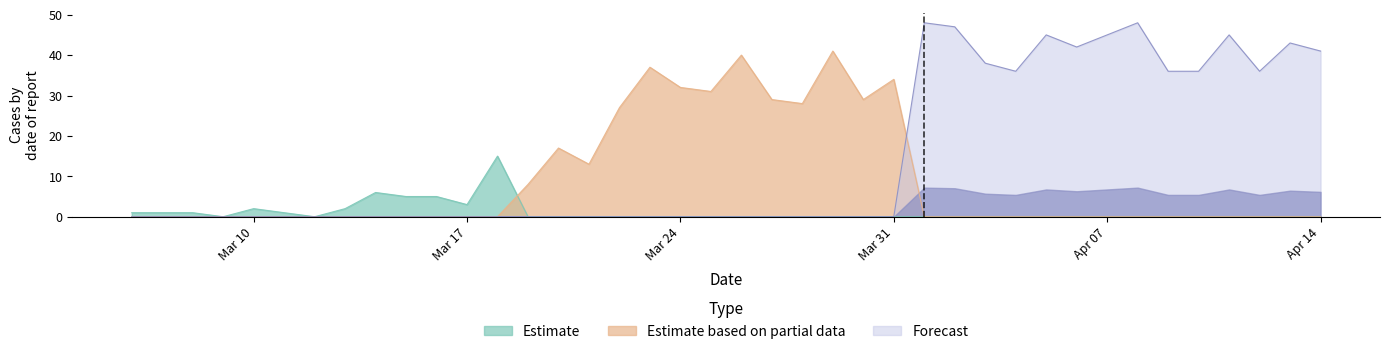

Reading left to right, what are all the values shown in this chart?

1	1	1	0	2	1	0	2	6	5	5	3	15	8	17	13	27	37	32	31	40	29	28	41	29	34	48	47	38	36	45	42	45	48	36	36	45	36	43	41